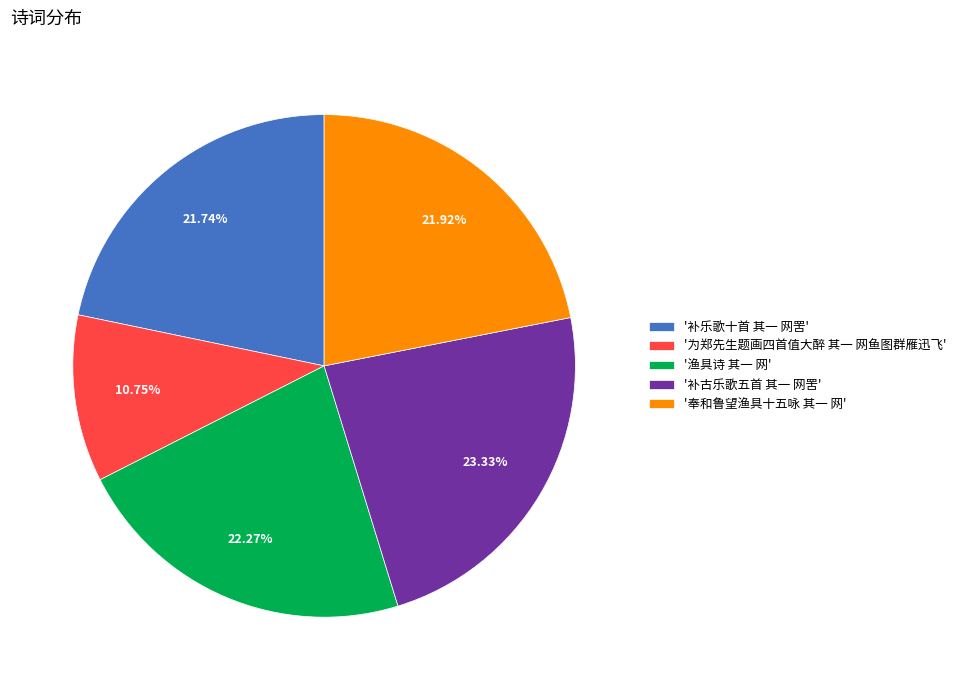

Which has a higher value, '补乐歌十首 其一 网罟' or '渔具诗 其一 网'?

'渔具诗 其一 网'